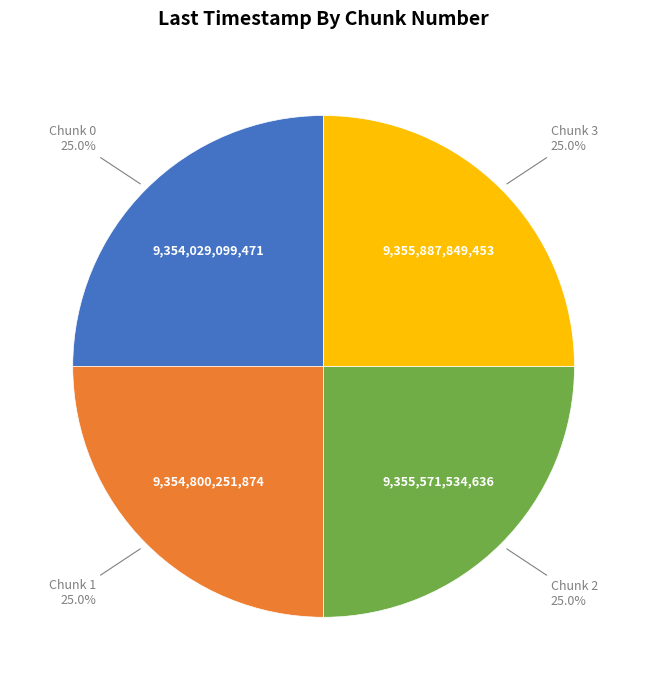

Does any single category account for the majority?

No